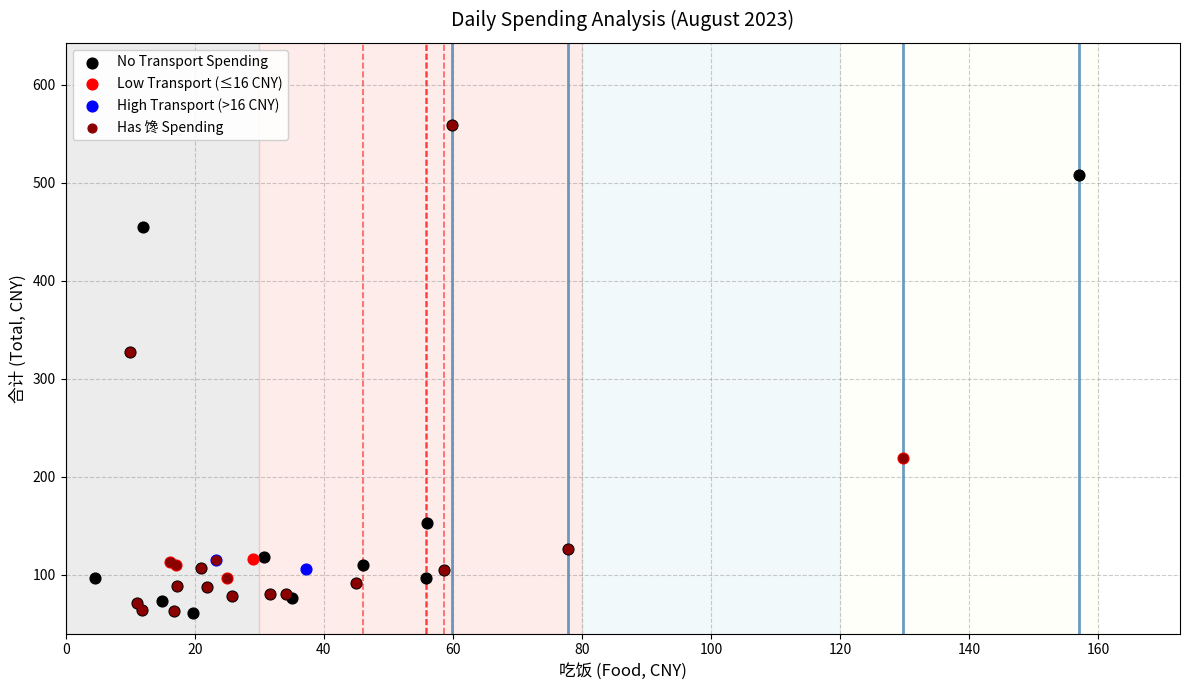

What are all the series names shown in the legend?

No Transport Spending, Low Transport (≤16 CNY), High Transport (>16 CNY), Has 馋 Spending